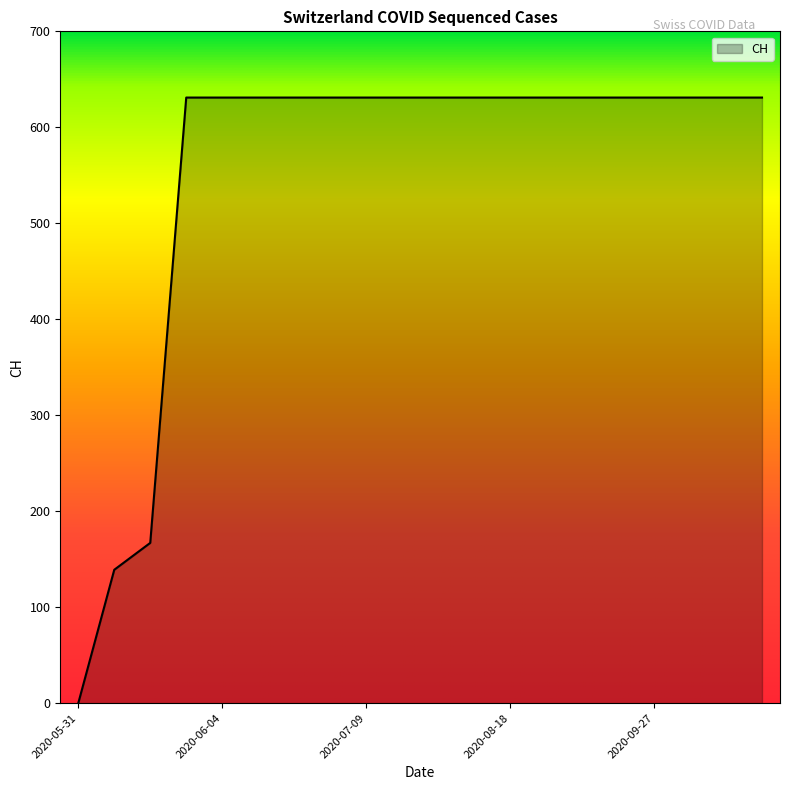

What is the maximum value shown in the chart?

631